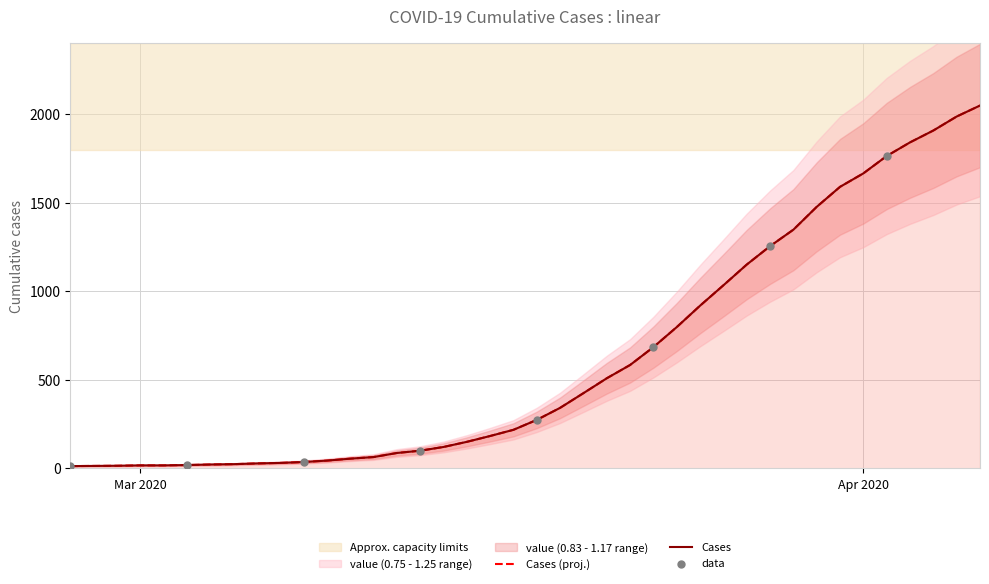

Which has a higher value, 2020-03-18 or 2020-03-14?

2020-03-18